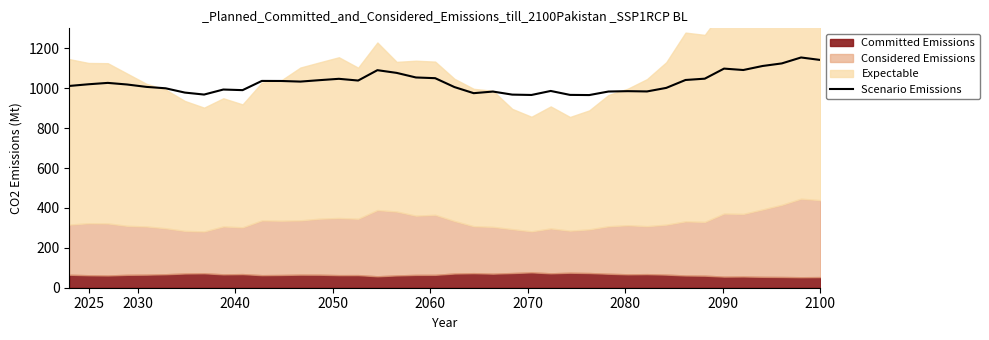

What is the maximum value for Scenario Emissions?

1153.9